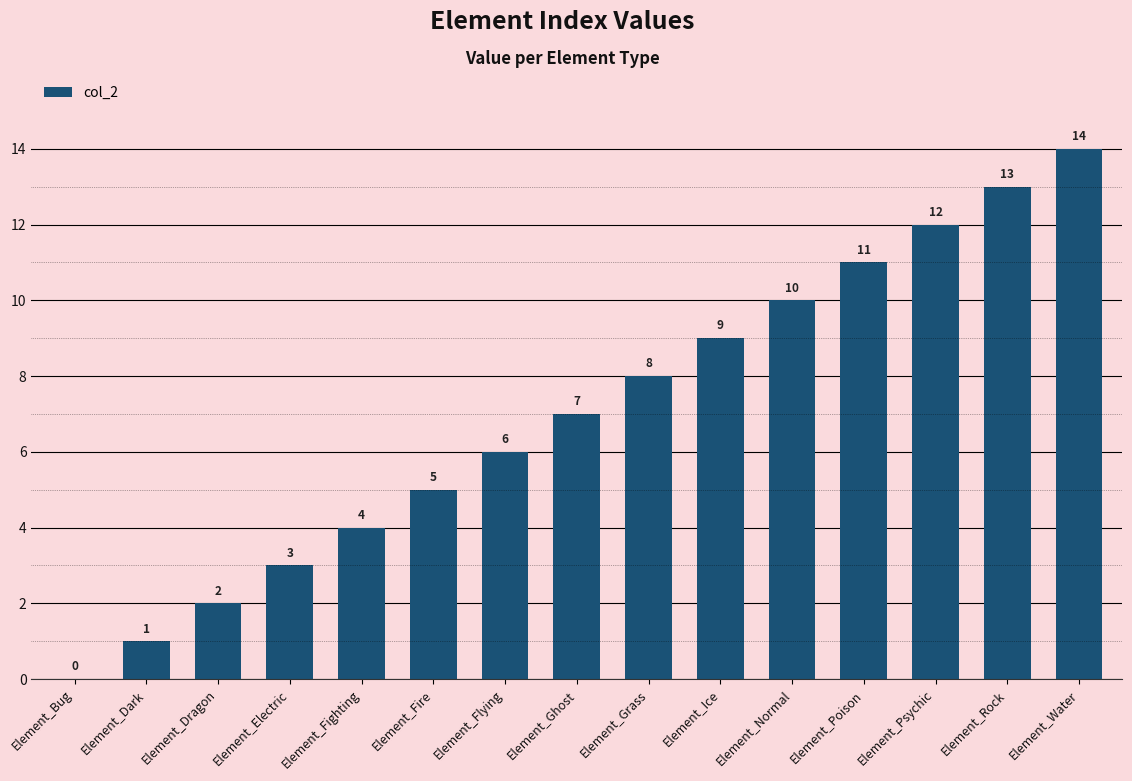

What is the sum of the values at Element_Dark and Element_Ghost?

8